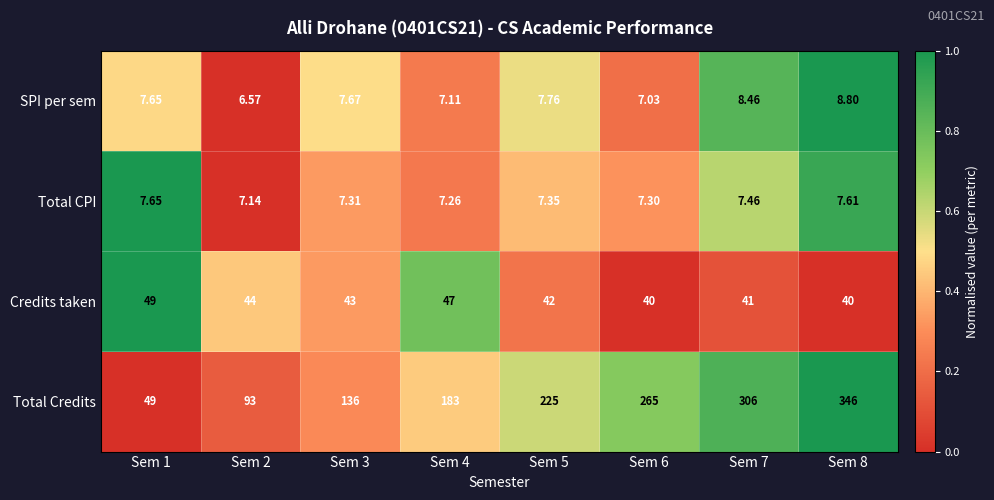

Which series changed the most between Sem 7 and Sem 8?

Total Credits